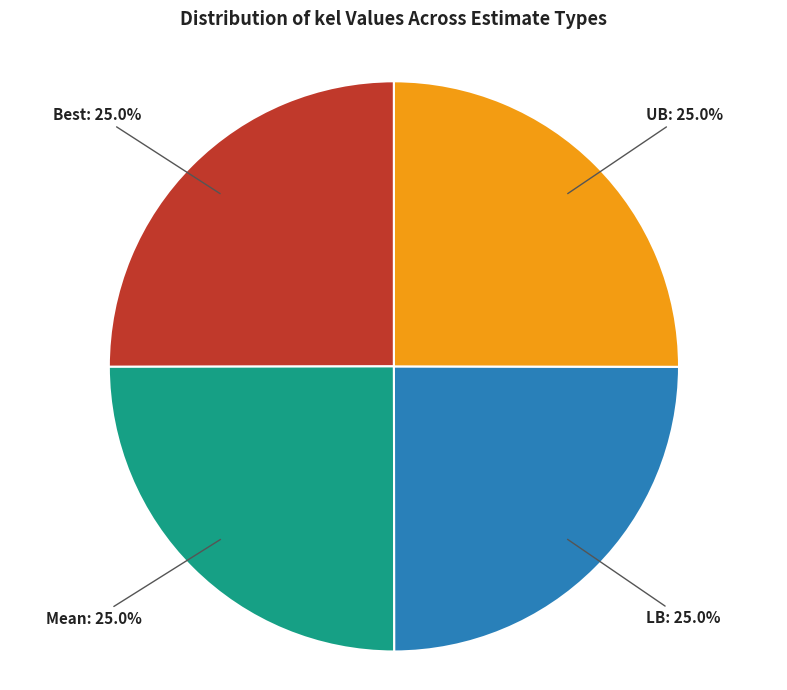

How much of the chart is everything except LB?

75.0%